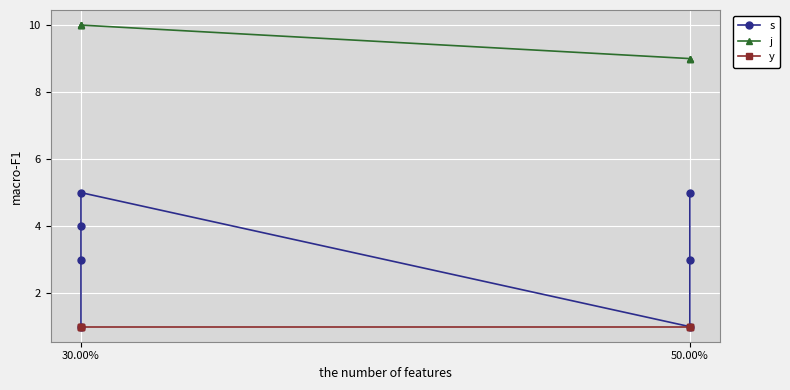

True or false: y and j intersect in this chart.

False